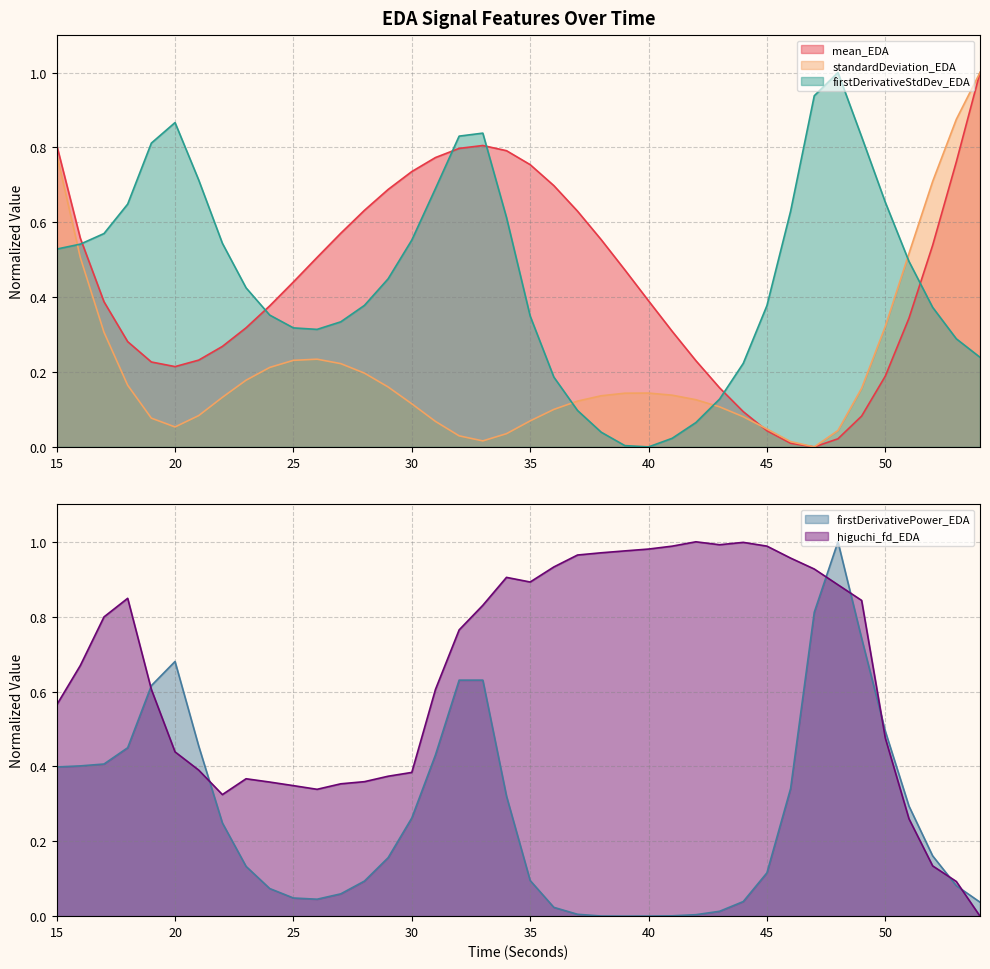

Where do standardDeviation_EDA and higuchi_fd_EDA first cross each other?

15 and 16